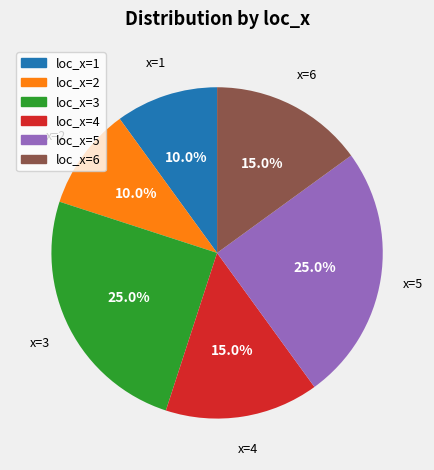

Count the number of slices in the pie.

6